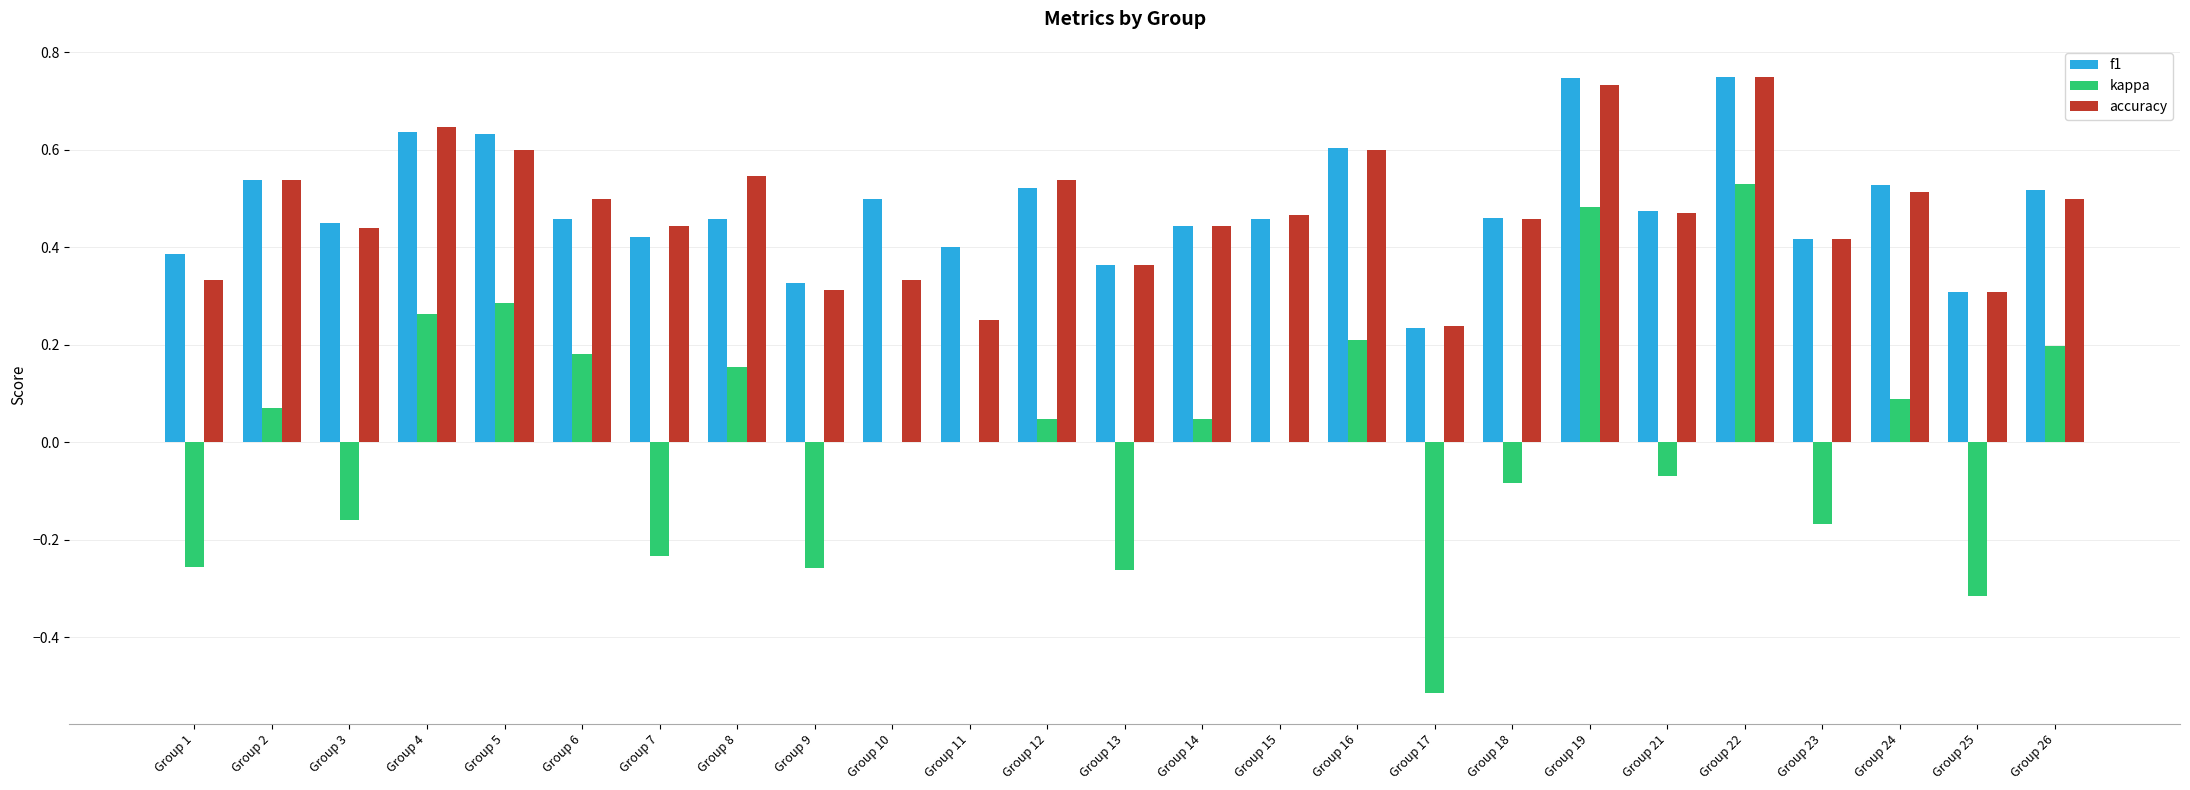

At which category is the sum across all series the highest?

Group 22